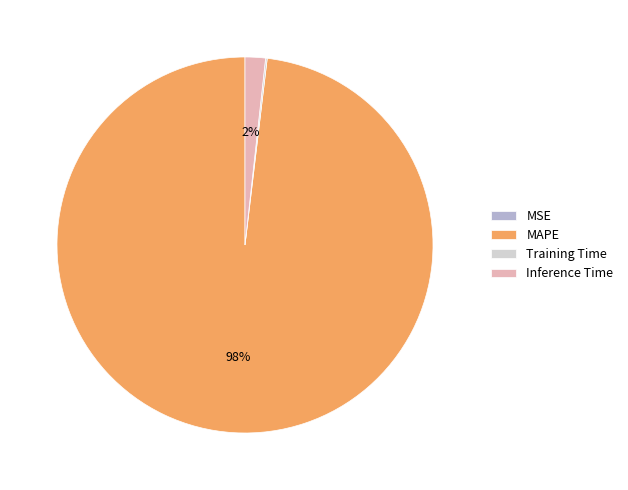

To the nearest percent, what portion does MAPE represent?

98%